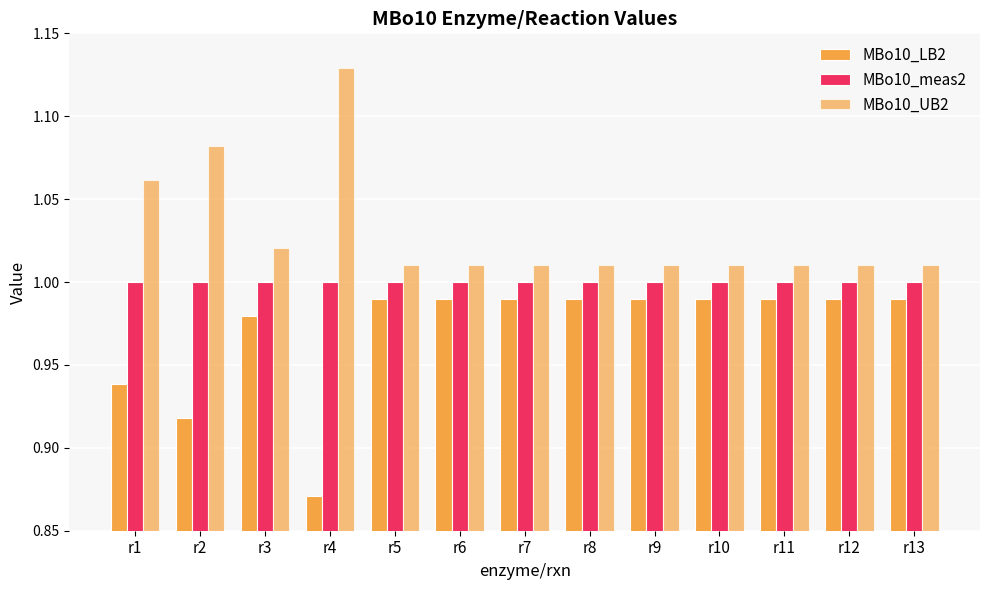

Rank the series by their maximum value, from lowest to highest.

MBo10_LB2, MBo10_meas2, MBo10_UB2